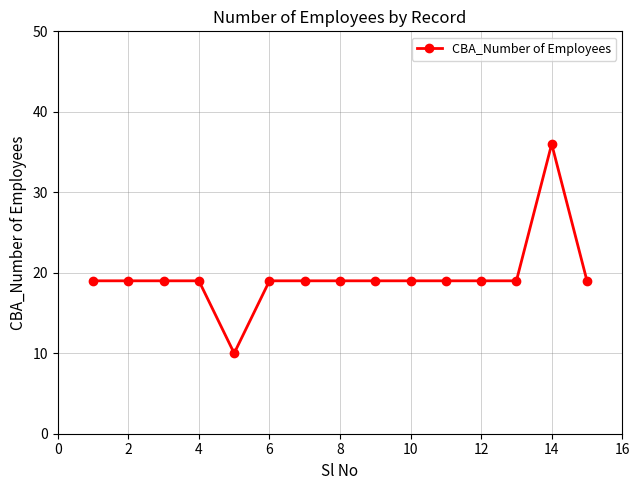

Count the number of data series in this chart.

1